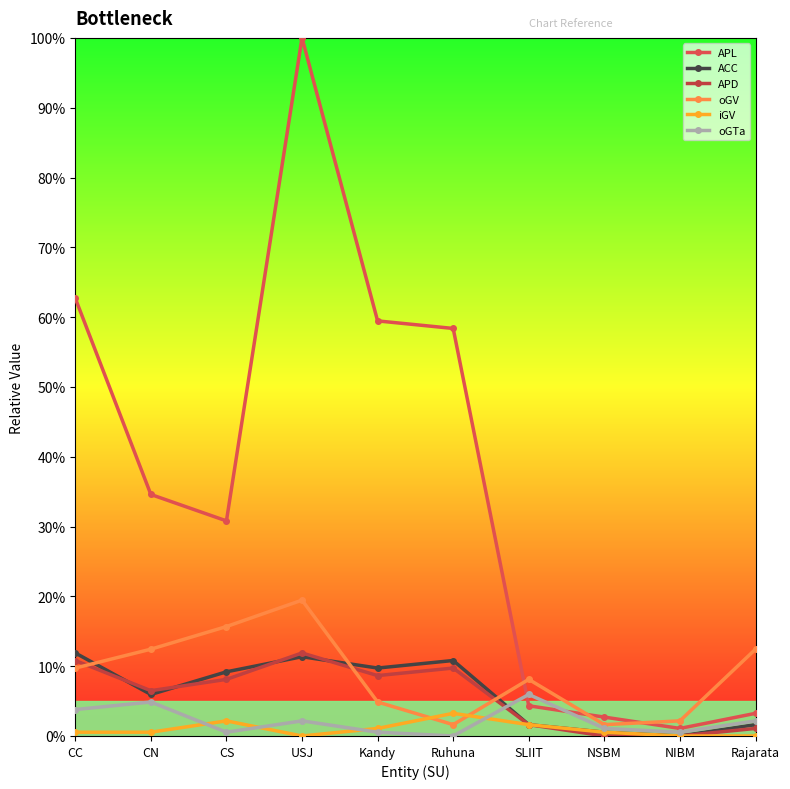

True or false: oGV and ACC intersect in this chart.

True